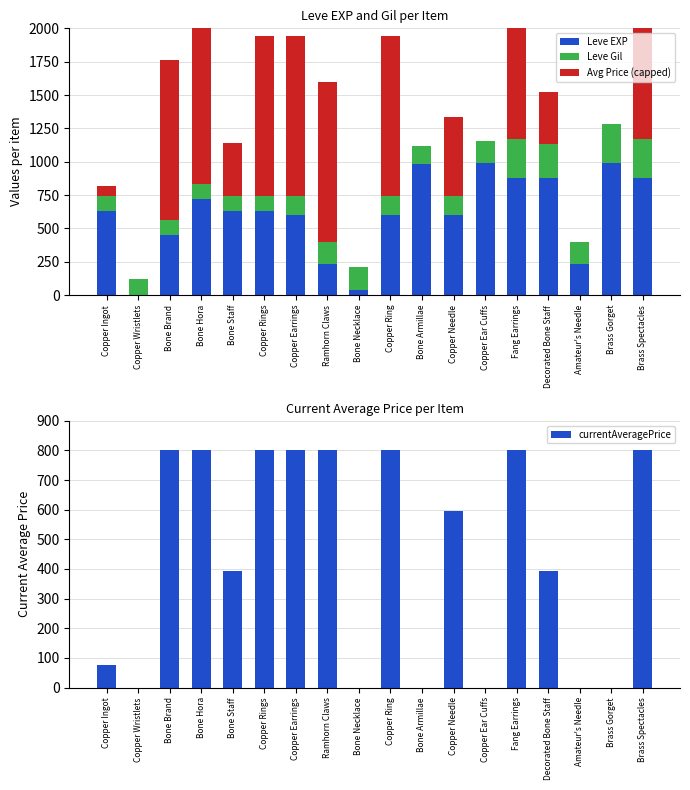

What is the label of the 11th bar from the left?

Bone Armillae